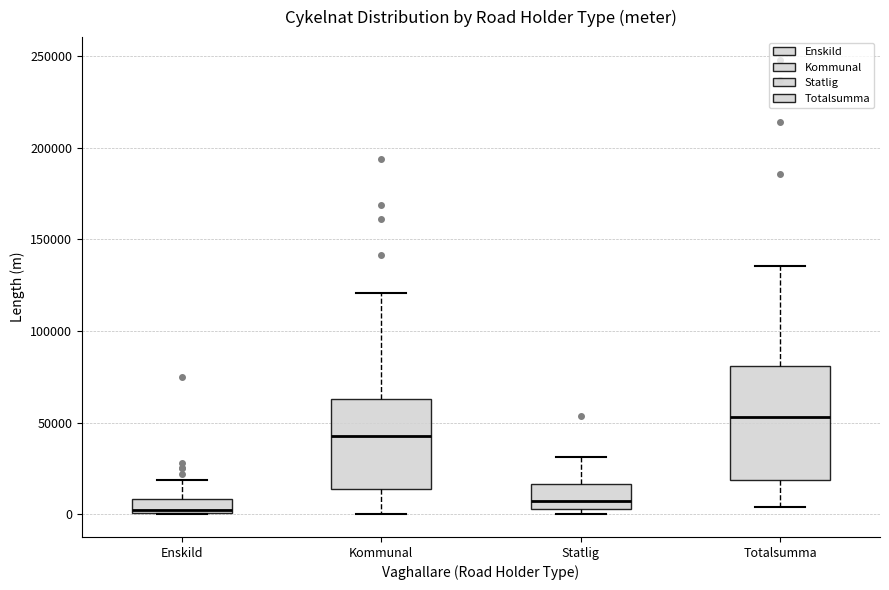

Where does the lower whisker of the box for Totalsumma end on the y-axis? The values are not printed on the chart, so give them approximately, as read against the axis.

5000